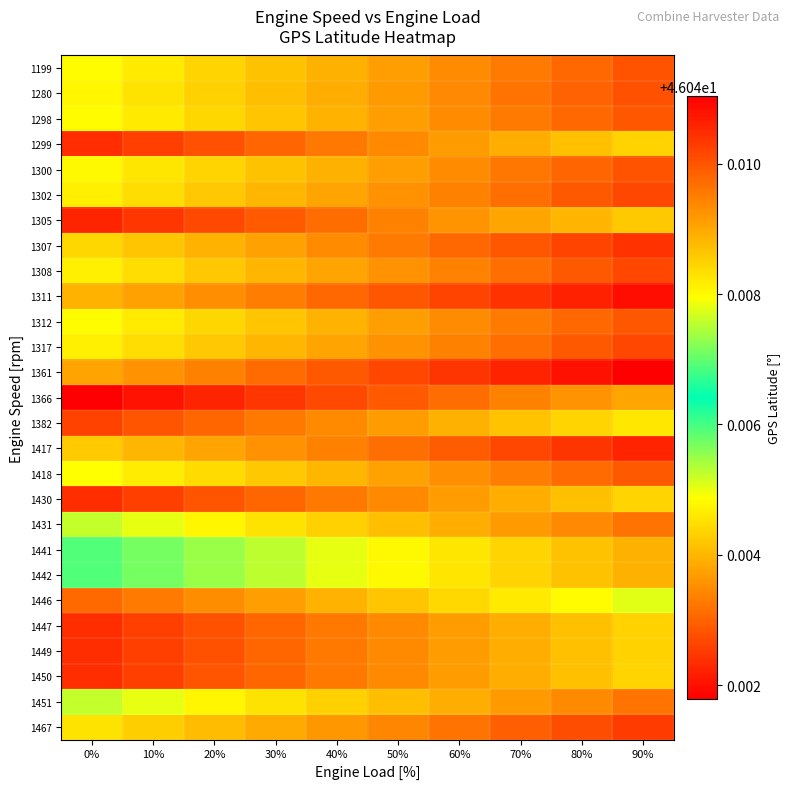

How many categories are shown in the chart?

10